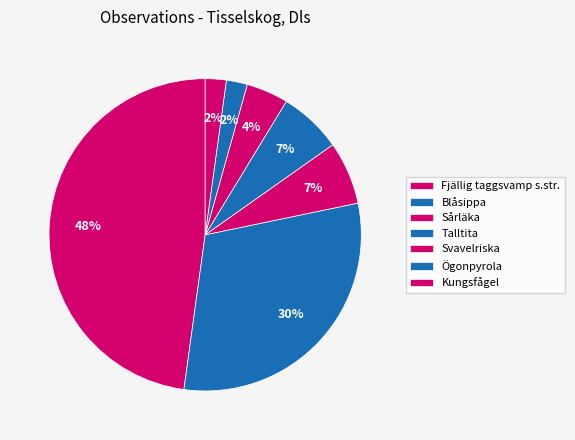

How much of the chart is everything except Svavelriska?

93.5%